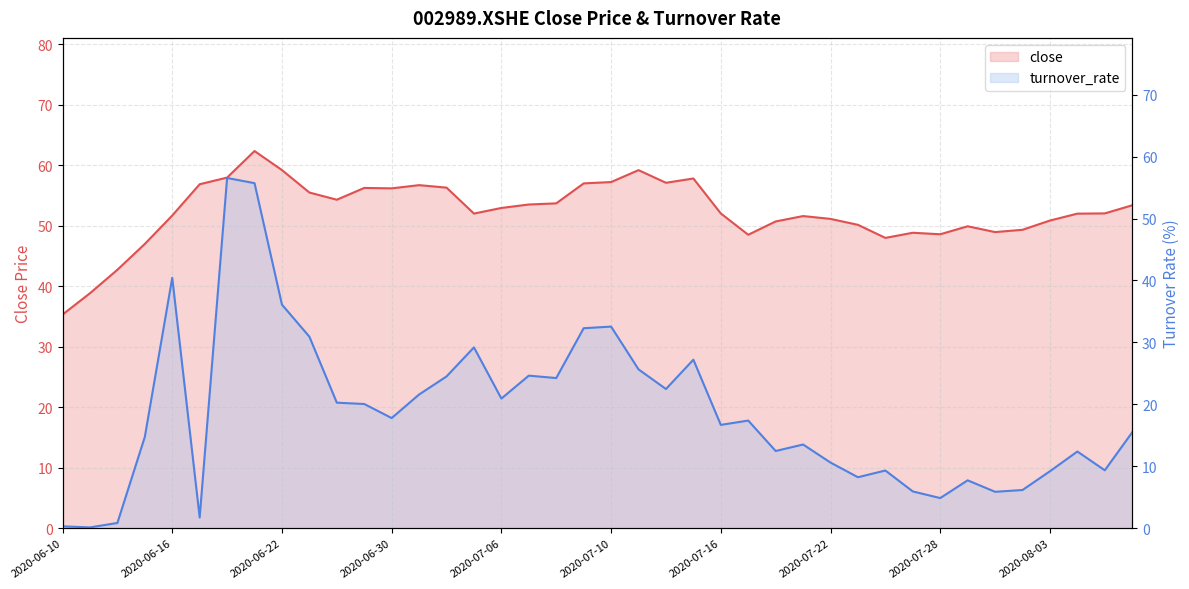

The value at 2020-07-10 is 101.8. True or false?

False